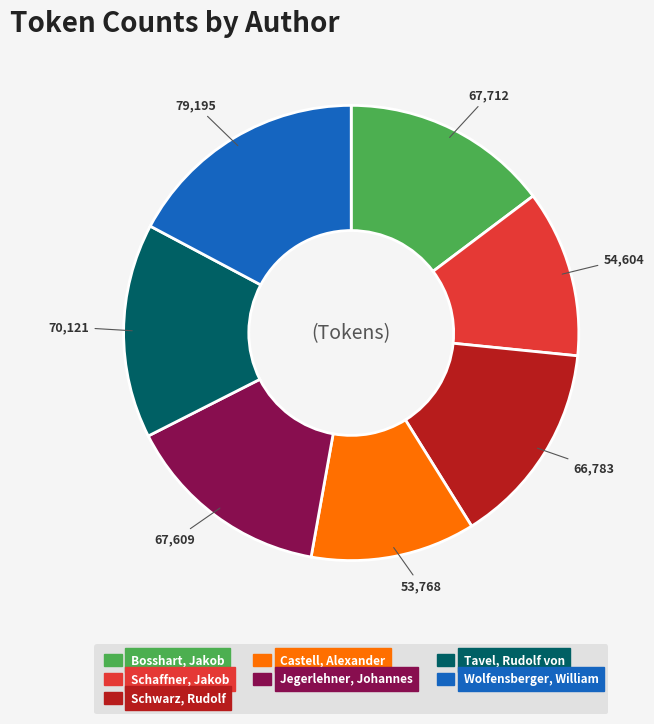

Does Bosshart, Jakob account for over 50% of the chart?

No